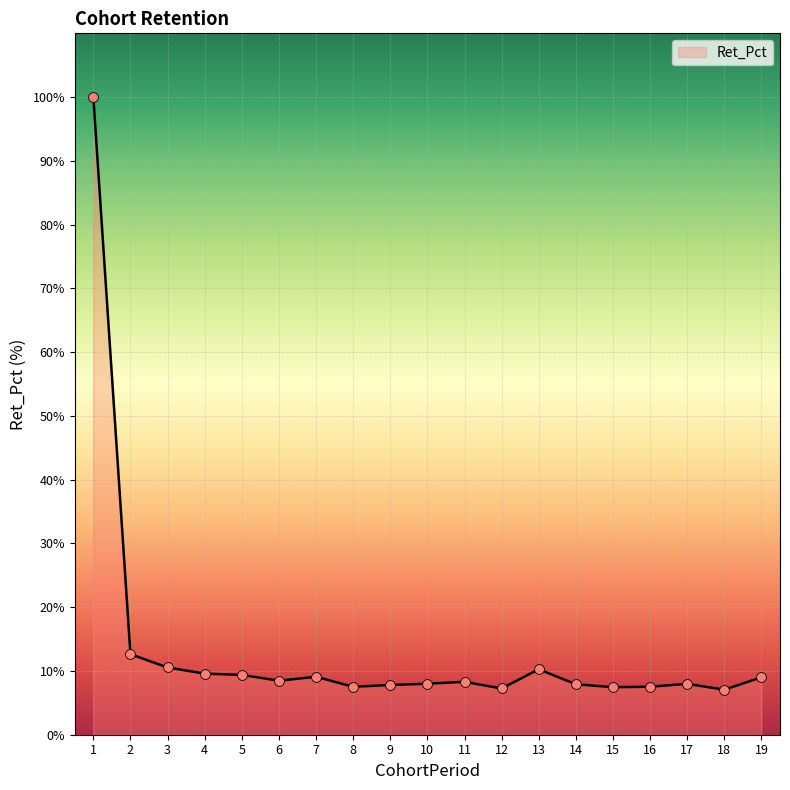

What is the change in value from 4 to 12?

-2.3